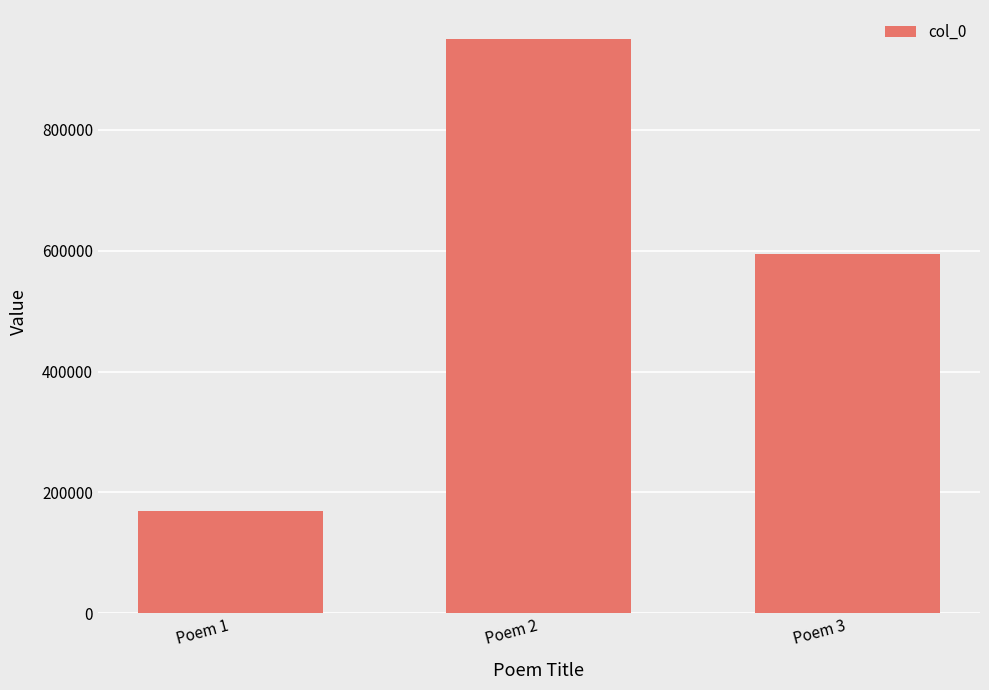

What is the change in value from Poem 1 to Poem 3?

+425509